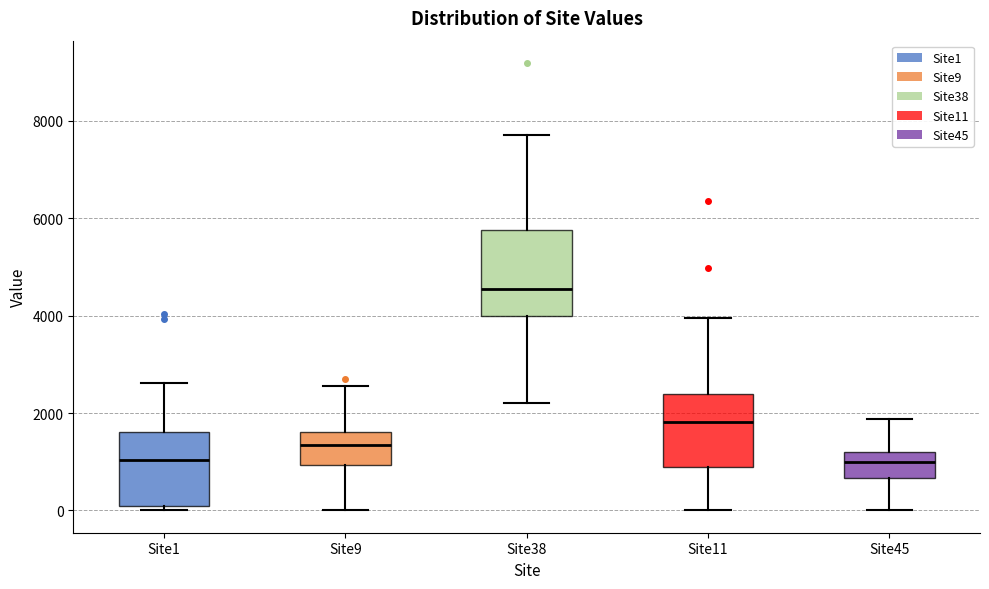

Where is the lower edge of the box for Site9 on the y-axis? The values are not printed on the chart, so give them approximately, as read against the axis.

1000